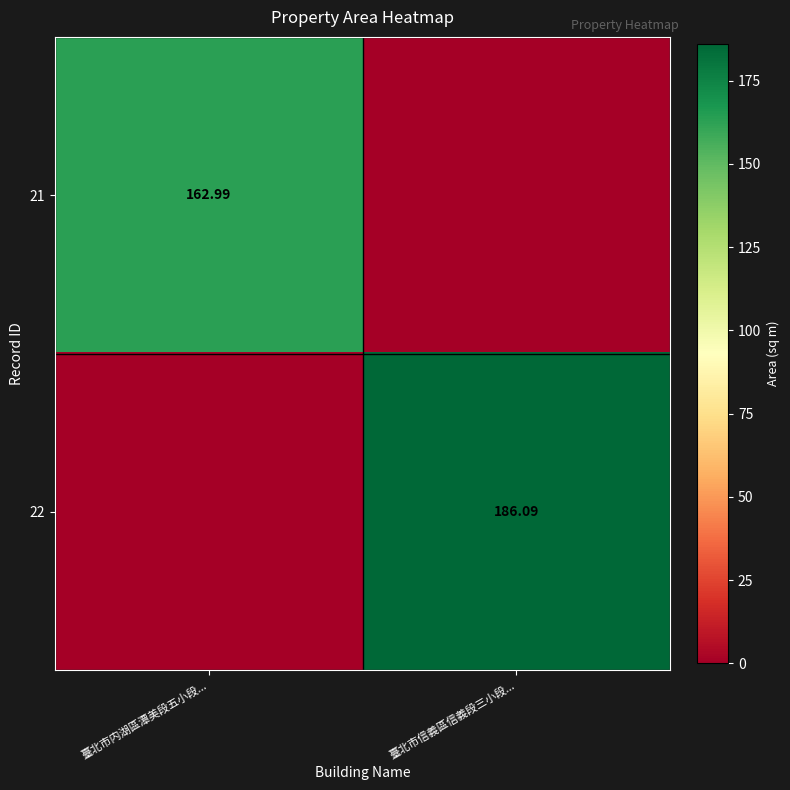

How many values in 22 are above zero?

1